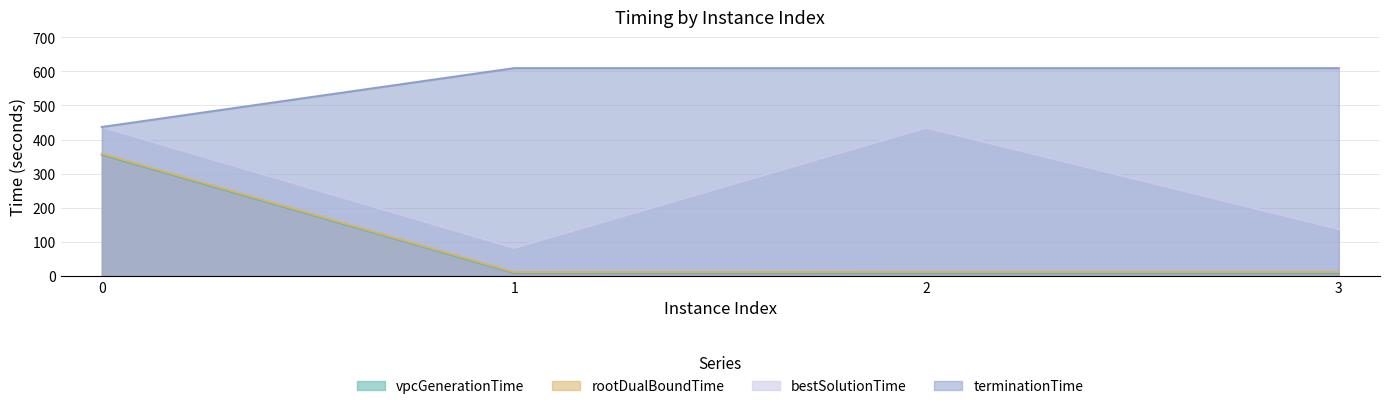

Is it true that terminationTime equals 609.1 at 2?

True